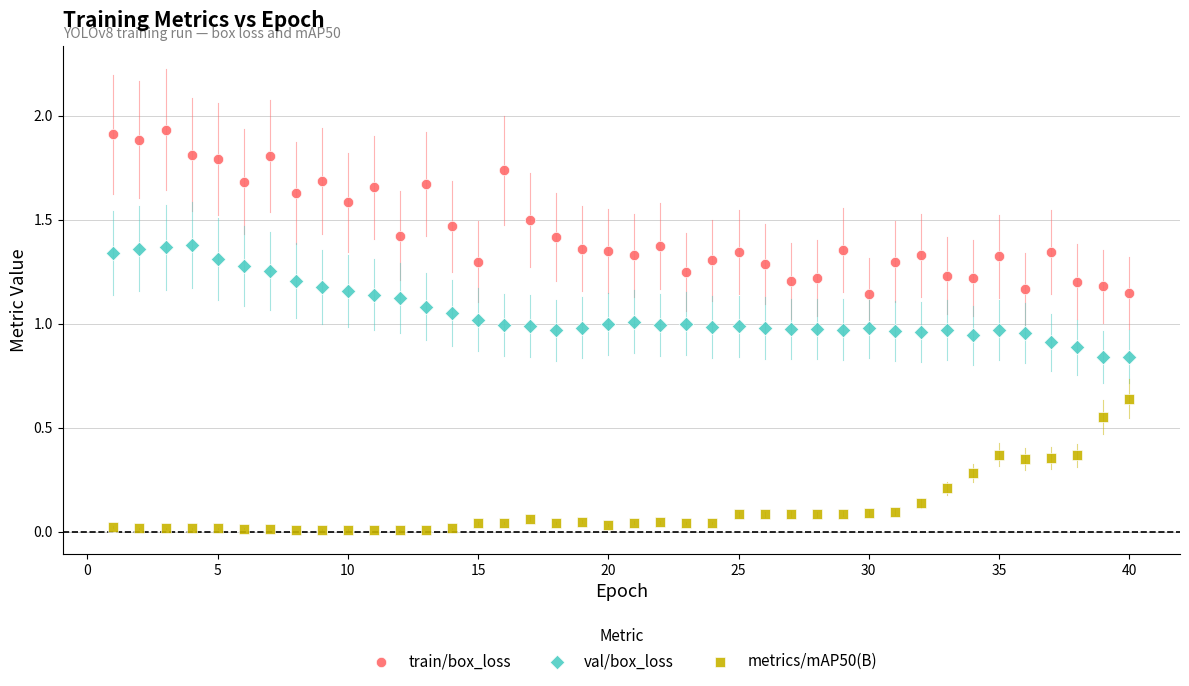

Which series has the widest spread of Y values?

train/box_loss